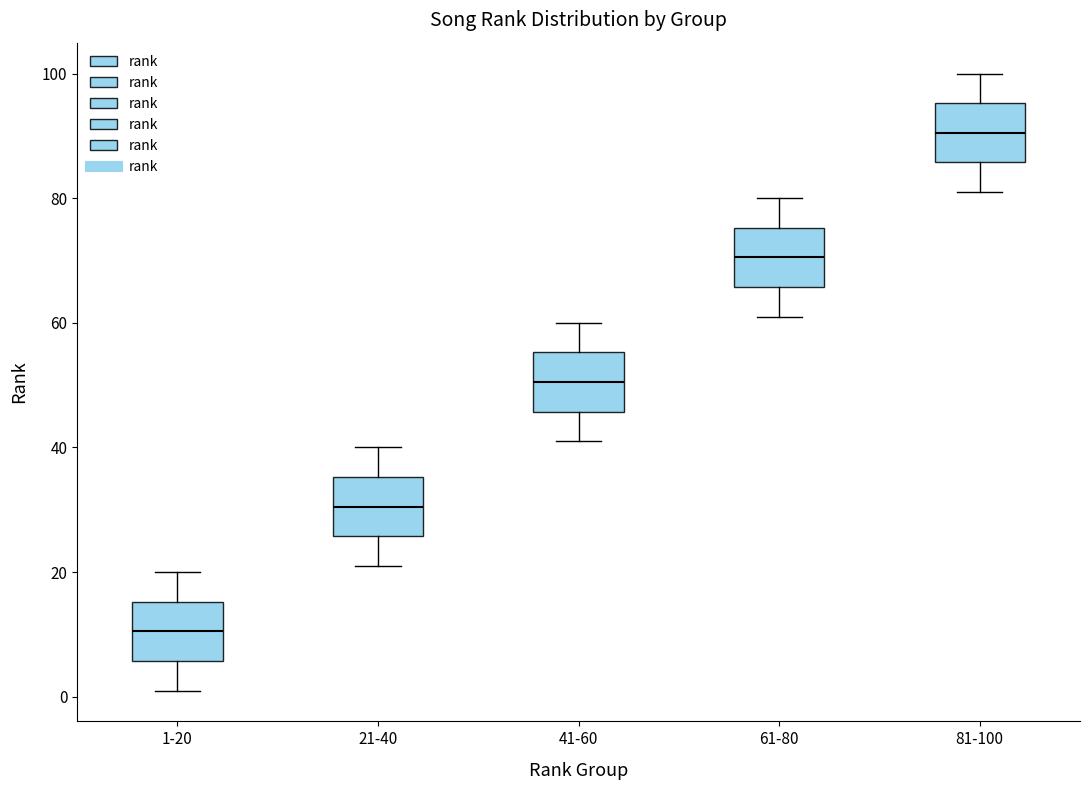

Reading left to right, read every box against the y-axis: the position of its median line, the range the box covers, and the ends of its whiskers. The values are not printed on the chart, so give them approximately, as read against the axis.

1-20: median 10, box 6 to 16, whiskers 2 to 20
21-40: median 30, box 26 to 36, whiskers 22 to 40
41-60: median 50, box 46 to 56, whiskers 42 to 60
61-80: median 70, box 66 to 76, whiskers 62 to 80
81-100: median 90, box 86 to 96, whiskers 82 to 100